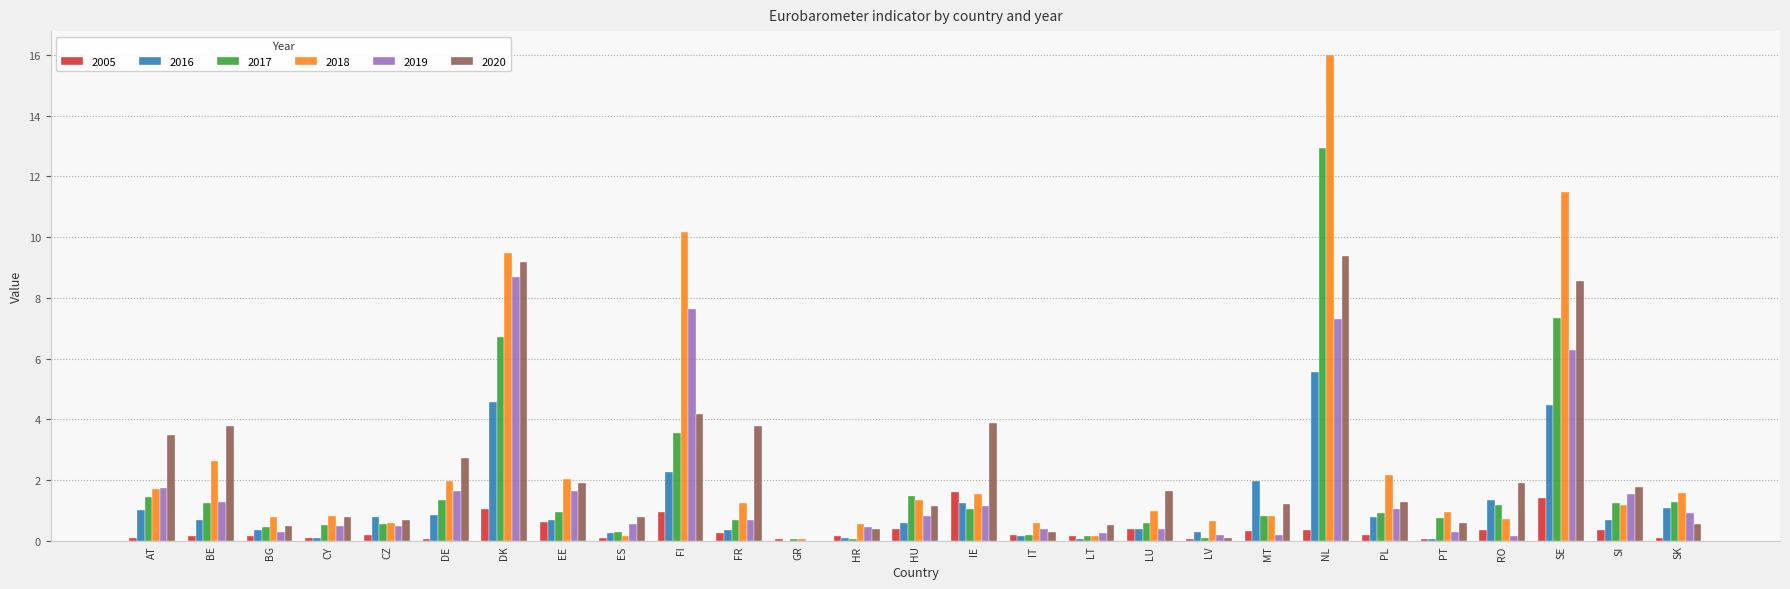

The 2016 series shows -1.8 at GR. True or false?

False